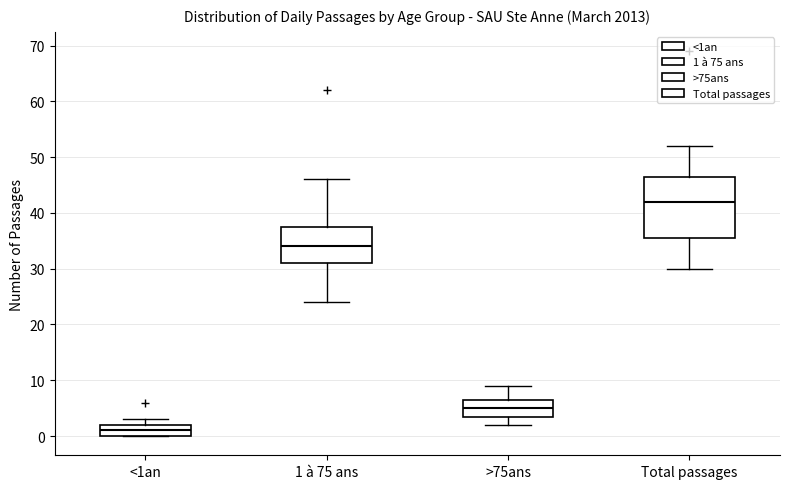

Reading left to right, read every box against the y-axis: the position of its median line, the range the box covers, and the ends of its whiskers. The values are not printed on the chart, so give them approximately, as read against the axis.

<1an: median 1, box 0 to 2, whiskers 0 to 3
1 à 75 ans: median 34, box 31 to 38, whiskers 24 to 46
>75ans: median 5, box 4 to 7, whiskers 2 to 9
Total passages: median 42, box 36 to 47, whiskers 30 to 52